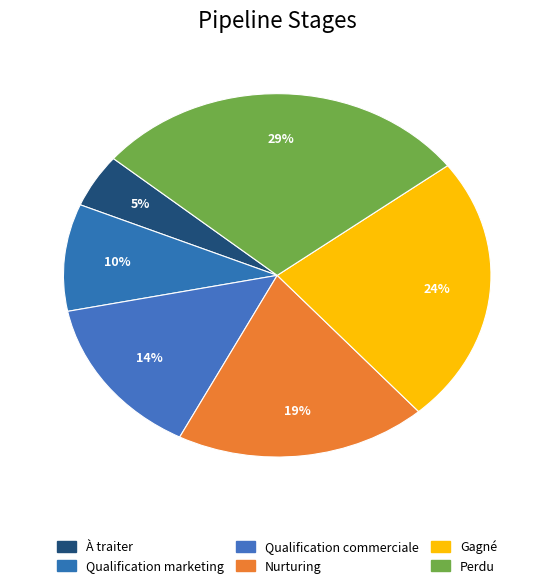

Between Gagné and À traiter, which is larger?

Gagné